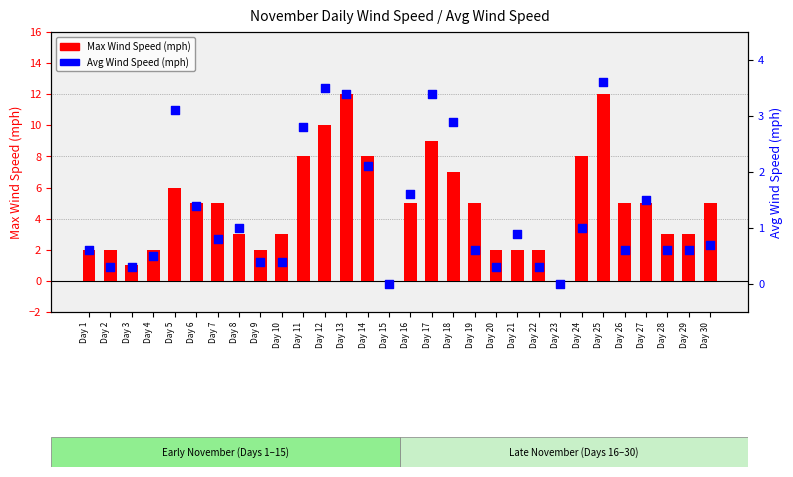

At which category is the sum across all series the highest?

Day 25